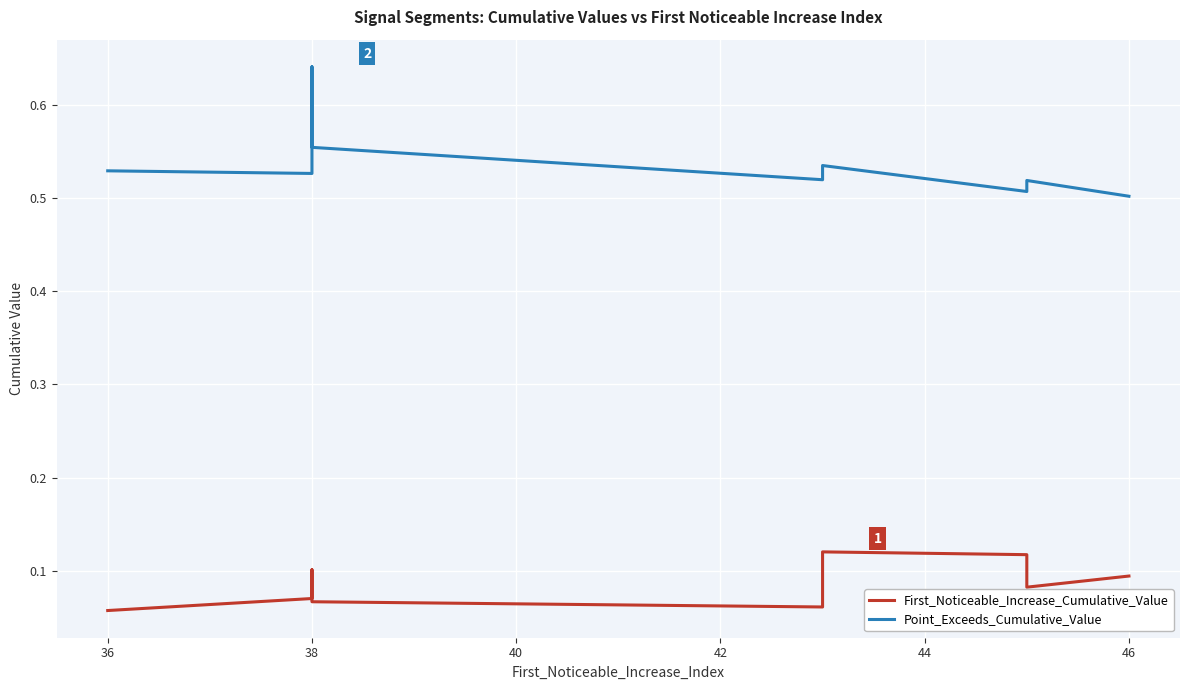

What is the difference between the highest and lowest values at 46?

0.4